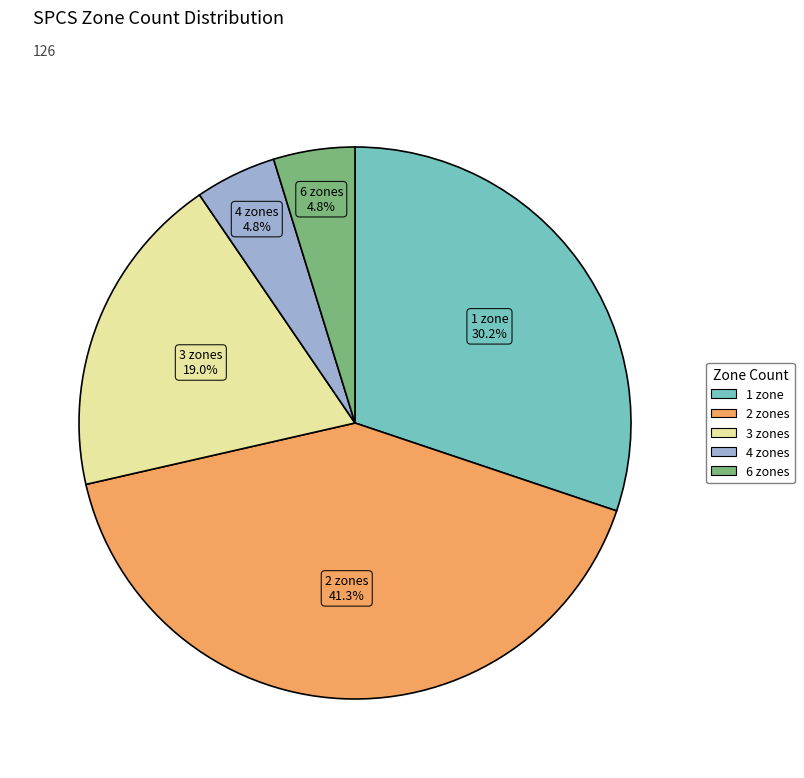

Do 1 zone and 3 zones together represent more than half of the pie?

No